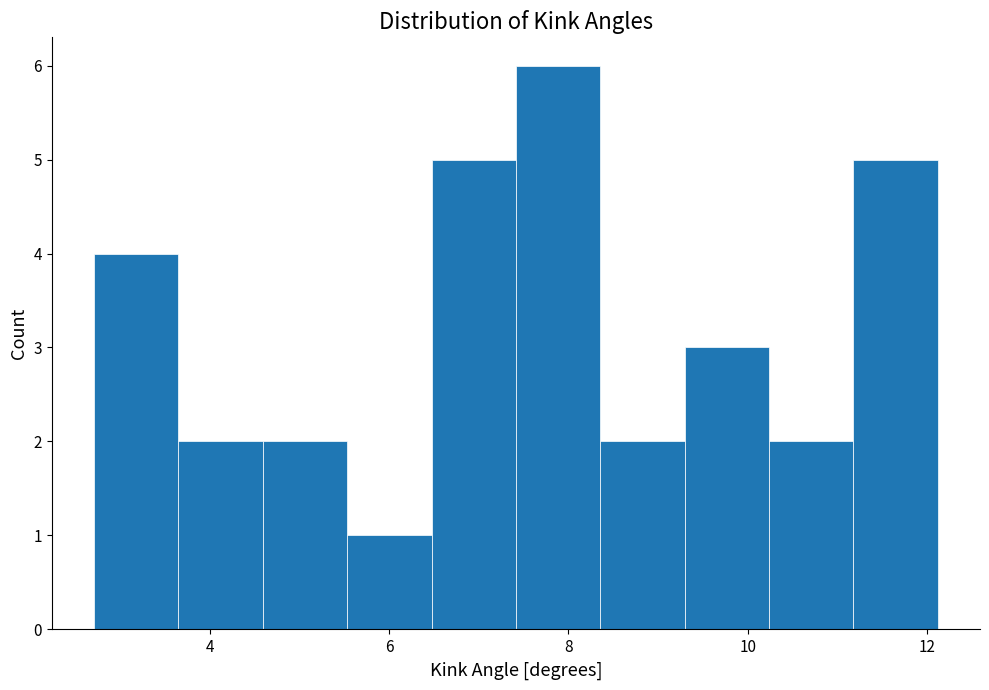

Over which range of the x-axis is the bar tallest?

7.4 to 8.4